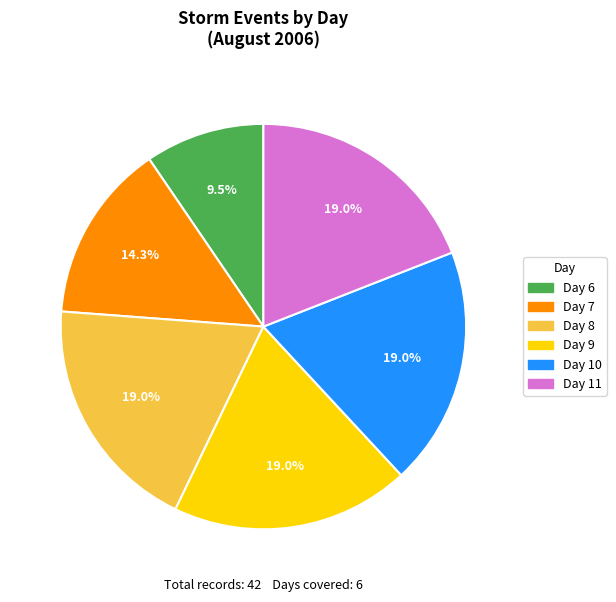

Approximately how many times larger is the value at Day 11 compared to Day 9?

1.0